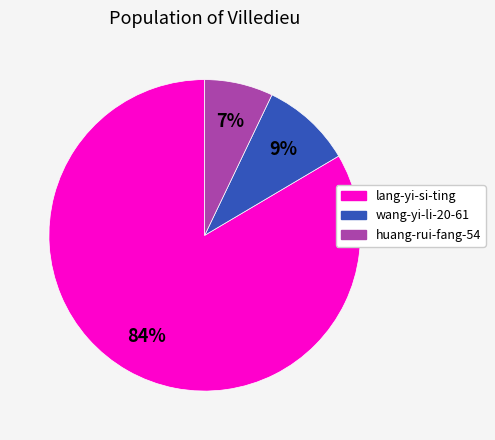

What percentage is the lang-yi-si-ting slice, to the nearest percent?

84%